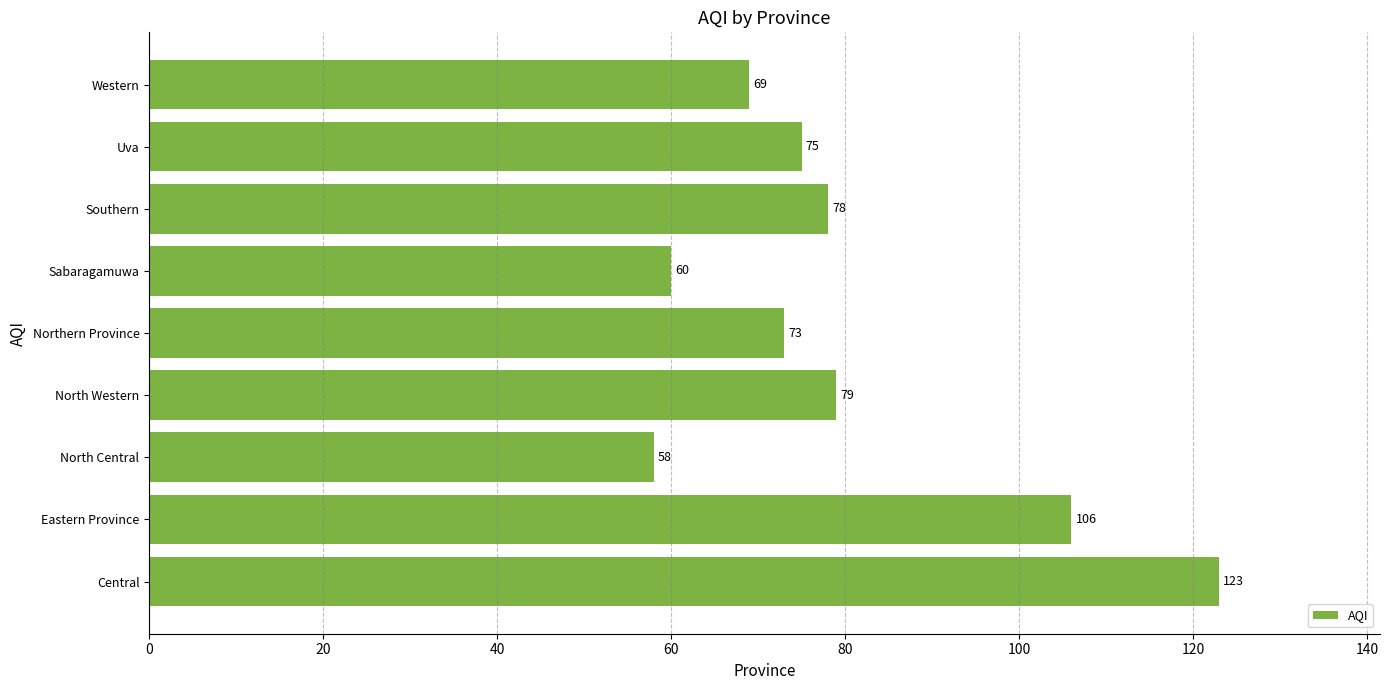

Rank the categories by value from highest to lowest.

Central, Eastern Province, North Western, Southern, Uva, Northern Province, Western, Sabaragamuwa, North Central